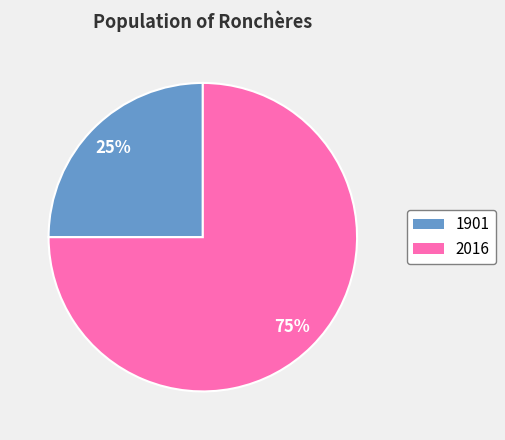

Which slice is the smallest?

1901